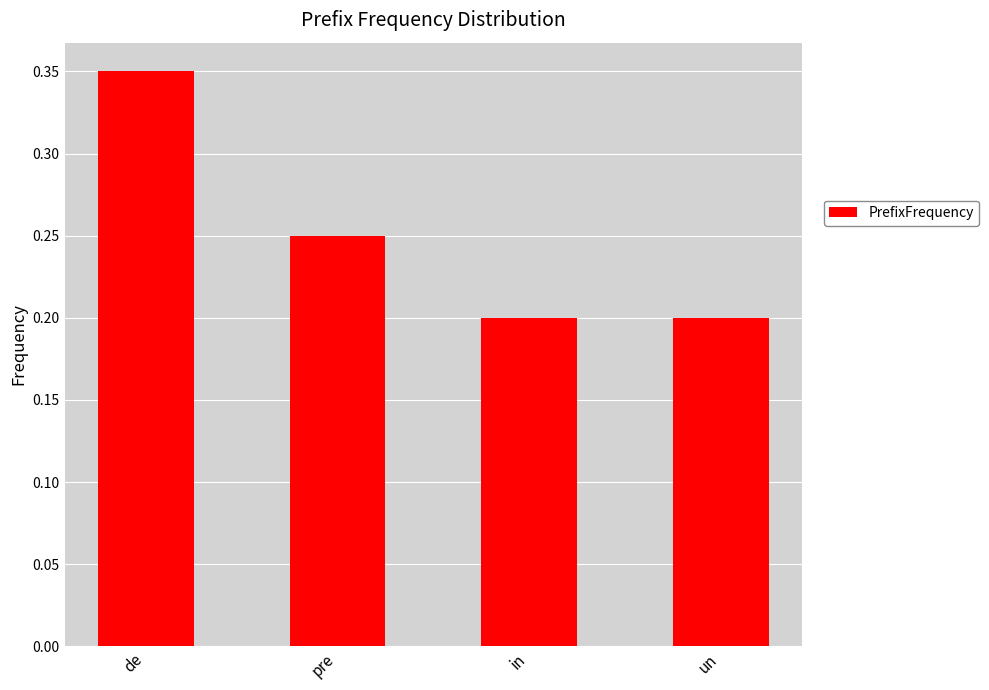

Count the values in the range 0 to 1.

4